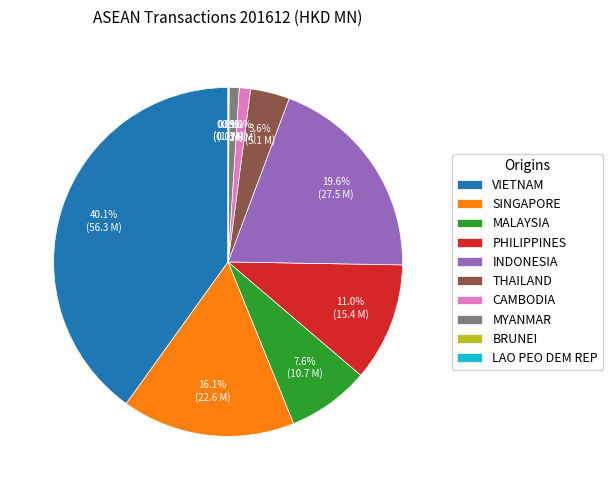

Approximately how many times larger is the value at MALAYSIA compared to SINGAPORE?

0.5